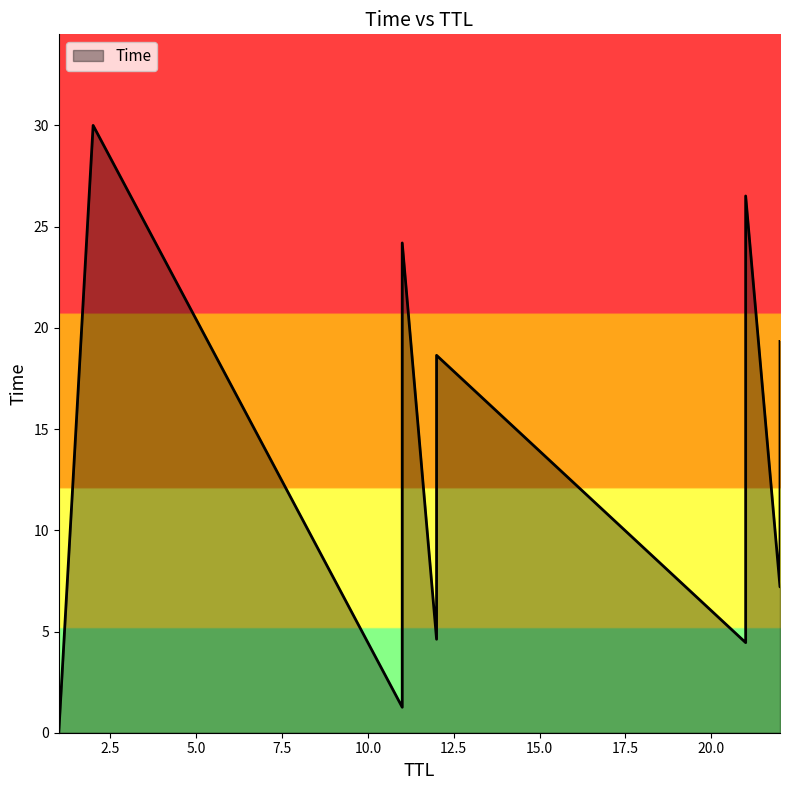

List the labels in order of value, largest first.

2, 21, 11, 22, 12, 22, 12, 21, 11, 1